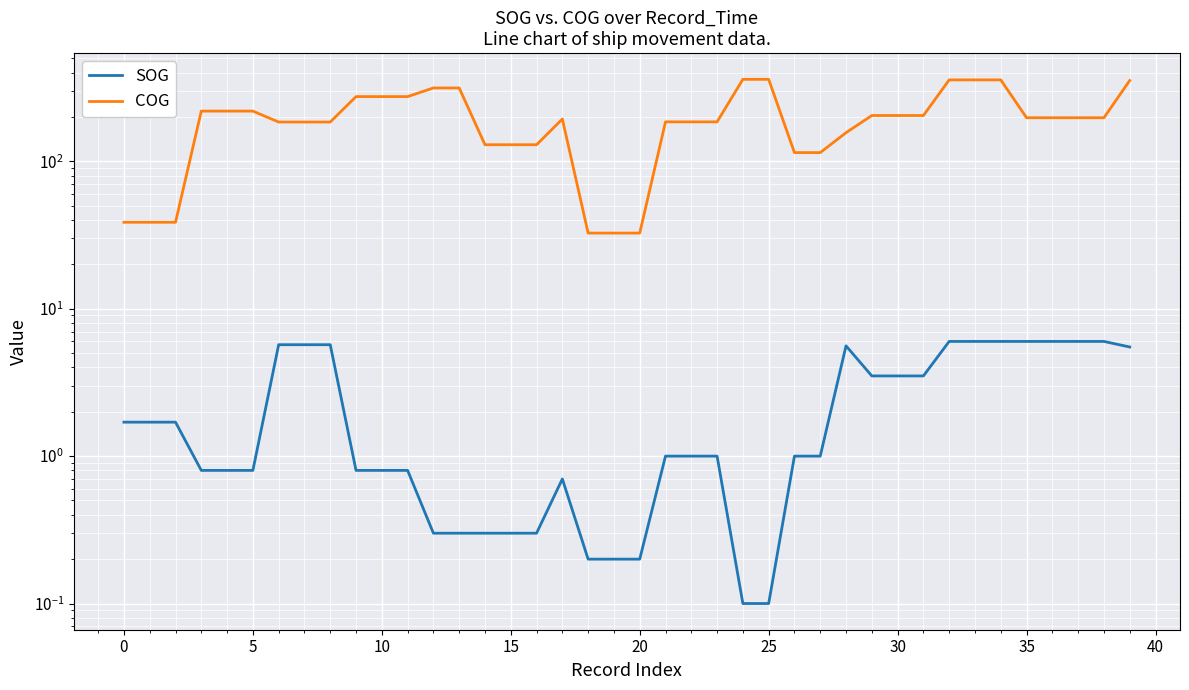

At which category does SOG reach its first local peak?

17